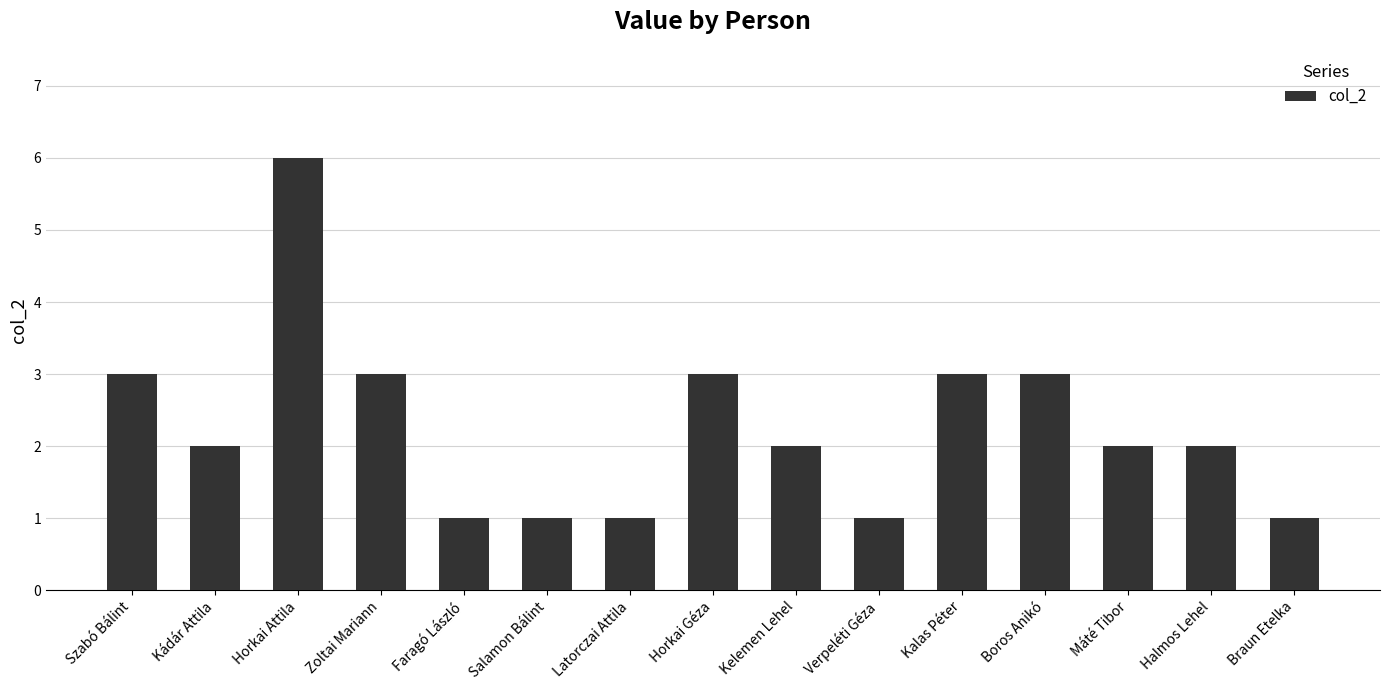

What value does the data have at Horkai Géza?

3